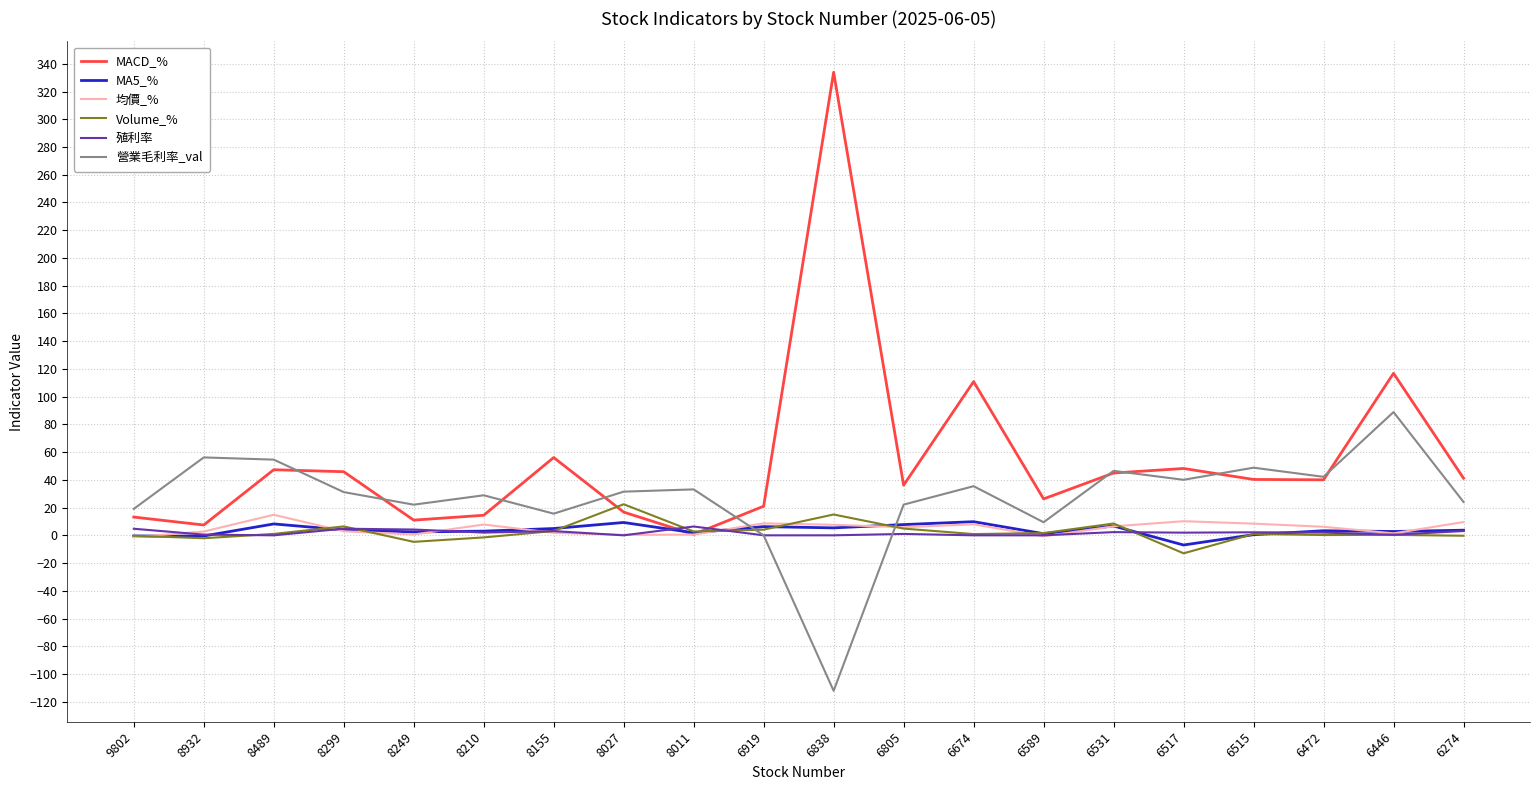

After their last crossing, which series has the higher values: 營業毛利率_val or 均價_%?

營業毛利率_val